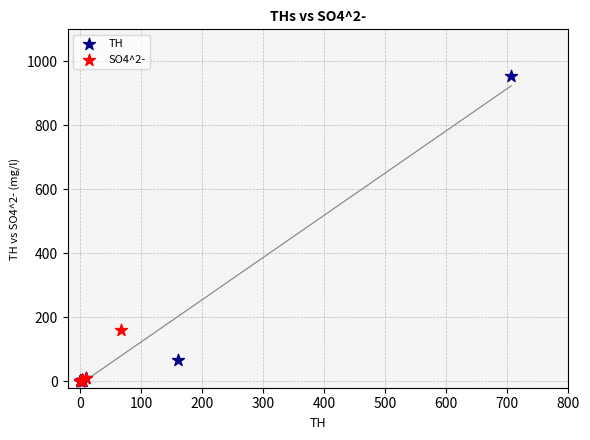

Which series reaches the maximum Y coordinate?

TH